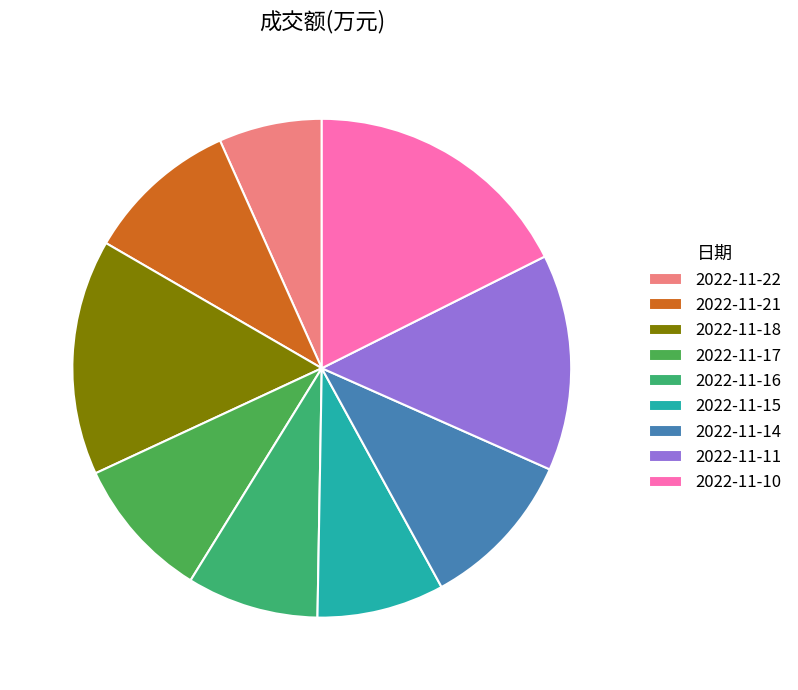

To the nearest percent, what portion does 2022-11-11 represent?

14%